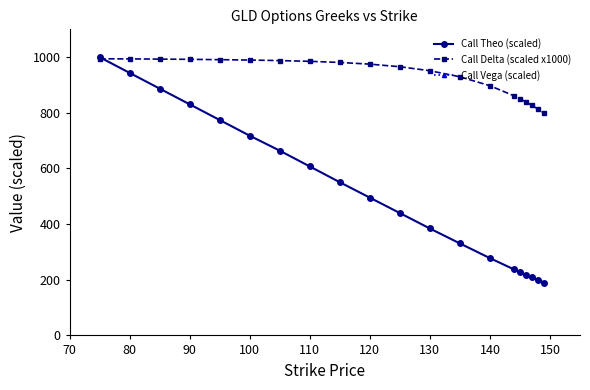

True or false: Call Vega (scaled) has more than 2 points higher than both neighbors.

False